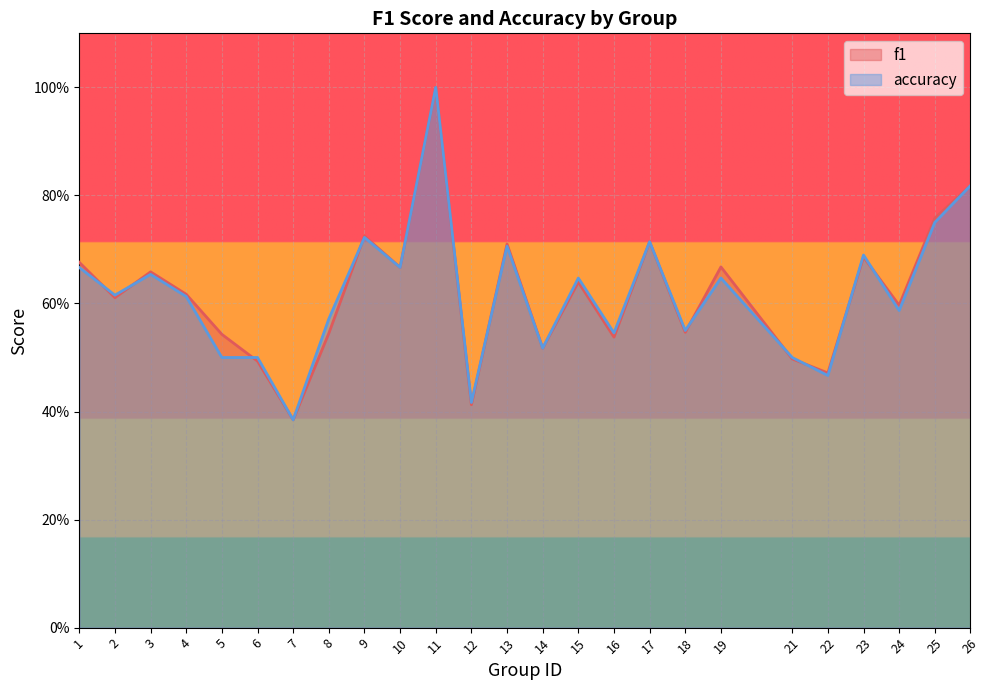

What is the difference between the accuracy values at 13 and 5?

0.2